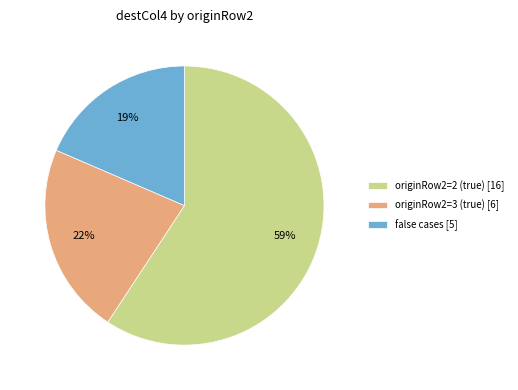

To the nearest percent, what is the average slice percentage?

33%